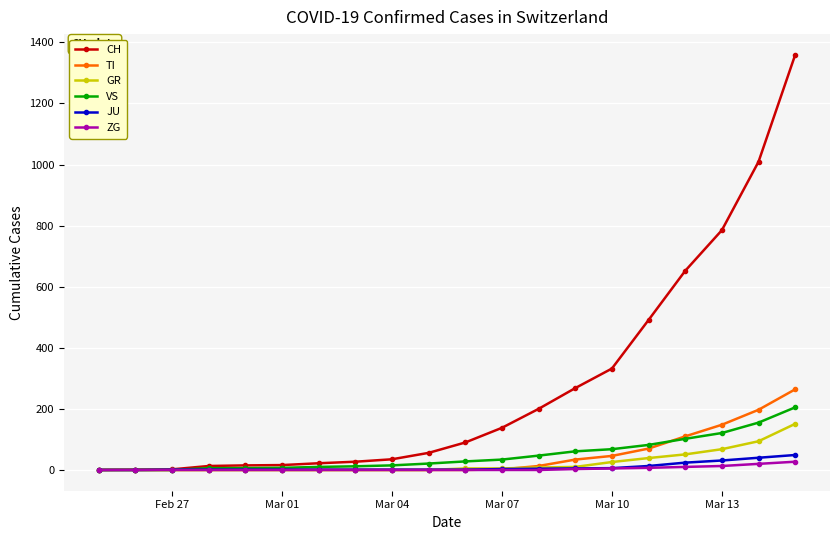

What is the maximum value for TI?

264